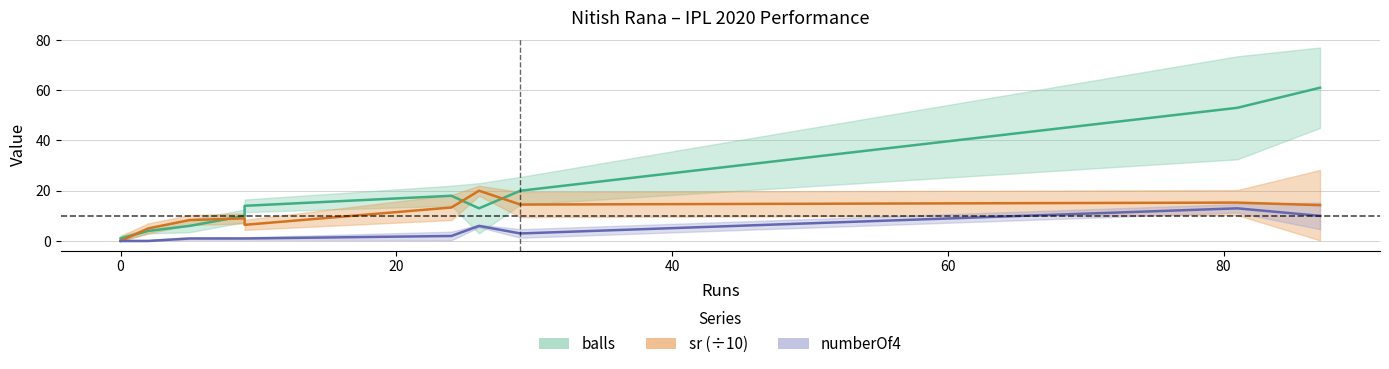

Which series has the largest total across all categories?

balls